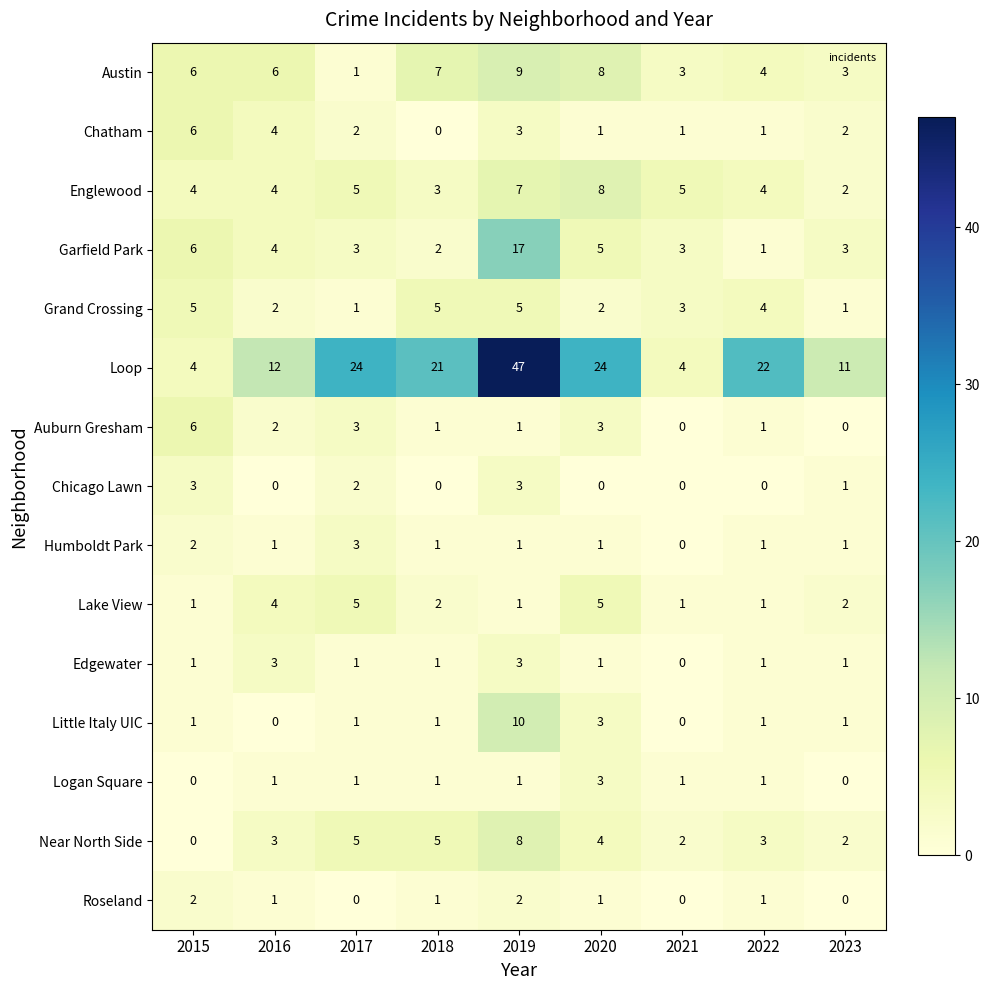

What is the sum of all Englewood values?

42